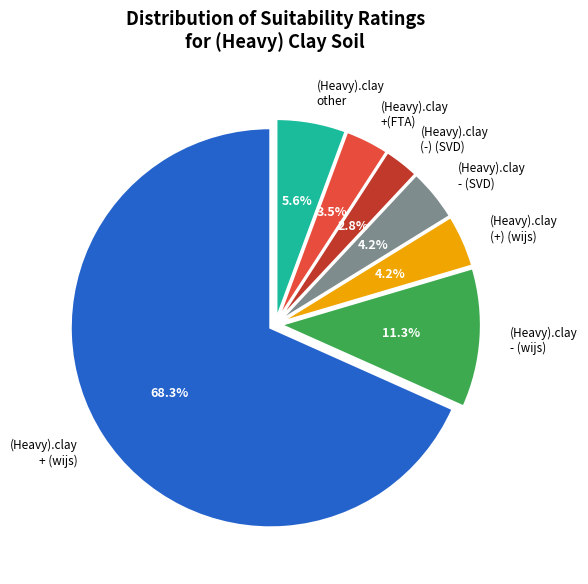

To the nearest percent, what is the difference between the (Heavy).clay other and (Heavy).clay - (wijs) slice percentages?

6%